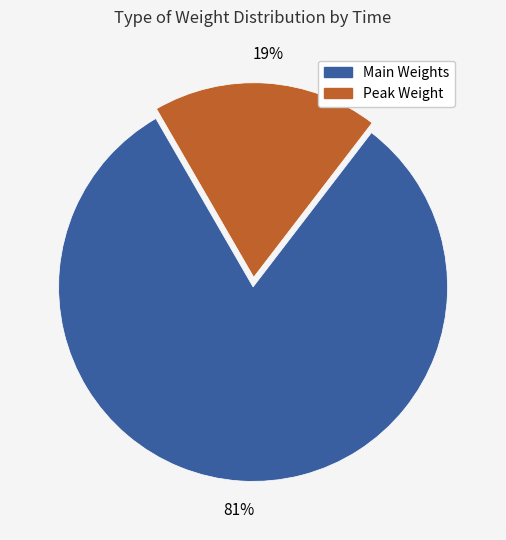

To the nearest percent, what is the difference between the largest and smallest slice percentages?

62%